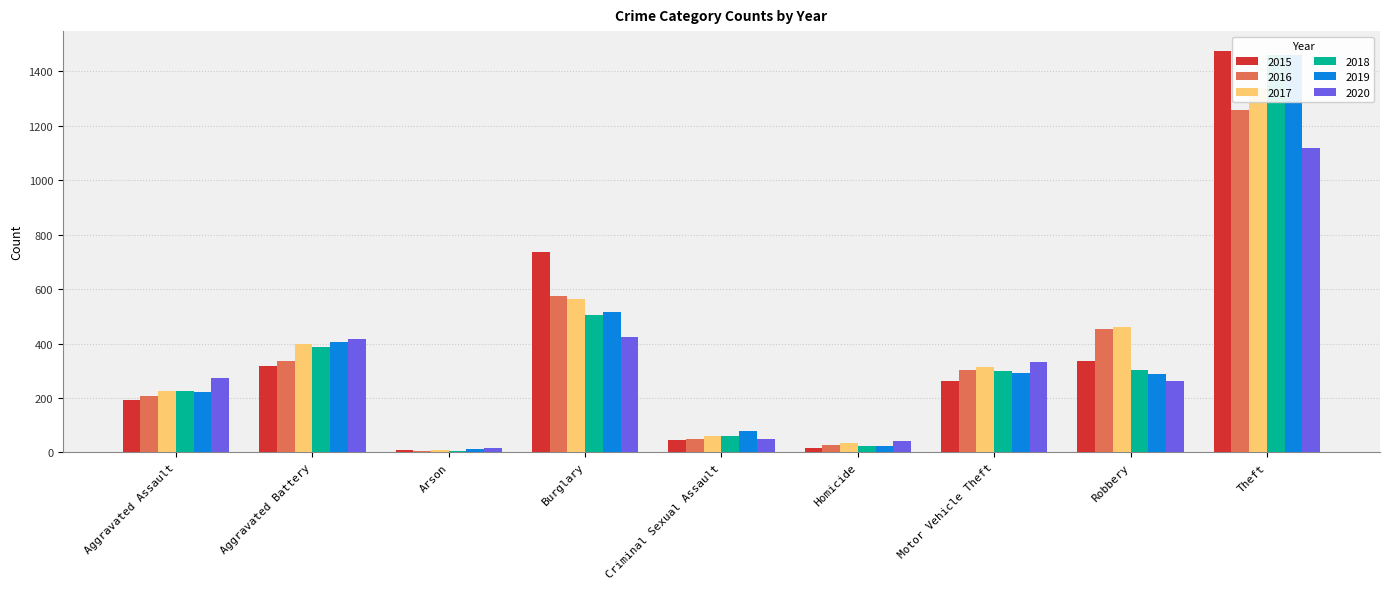

What is the difference between the highest and lowest values at Motor Vehicle Theft?

70